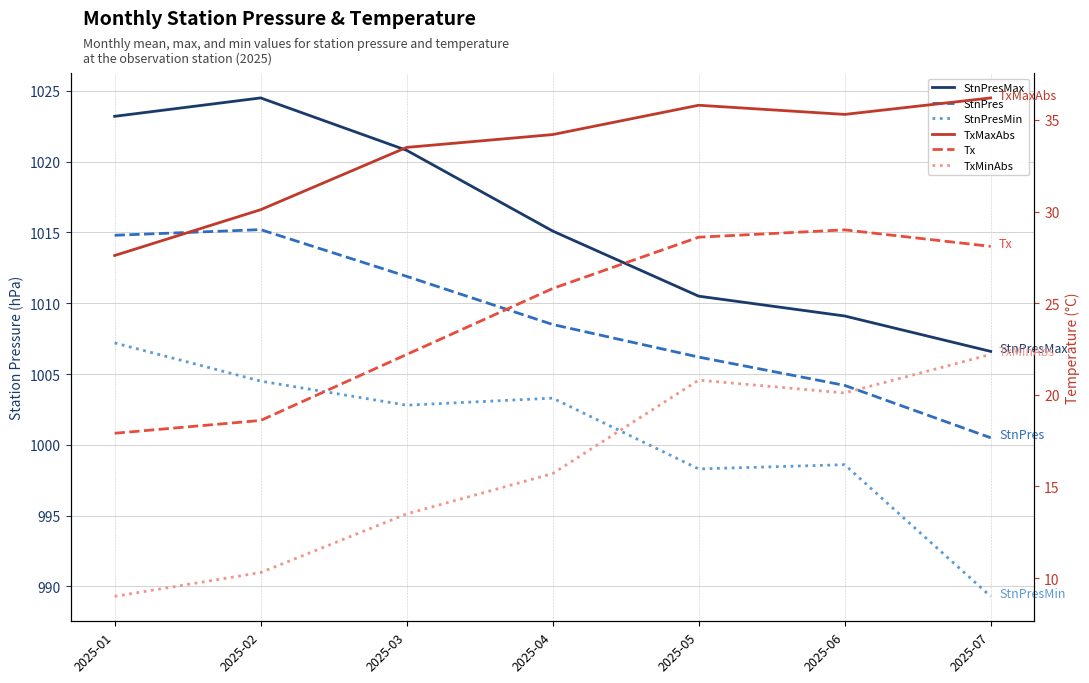

Which series has the largest total across all categories?

StnPresMax